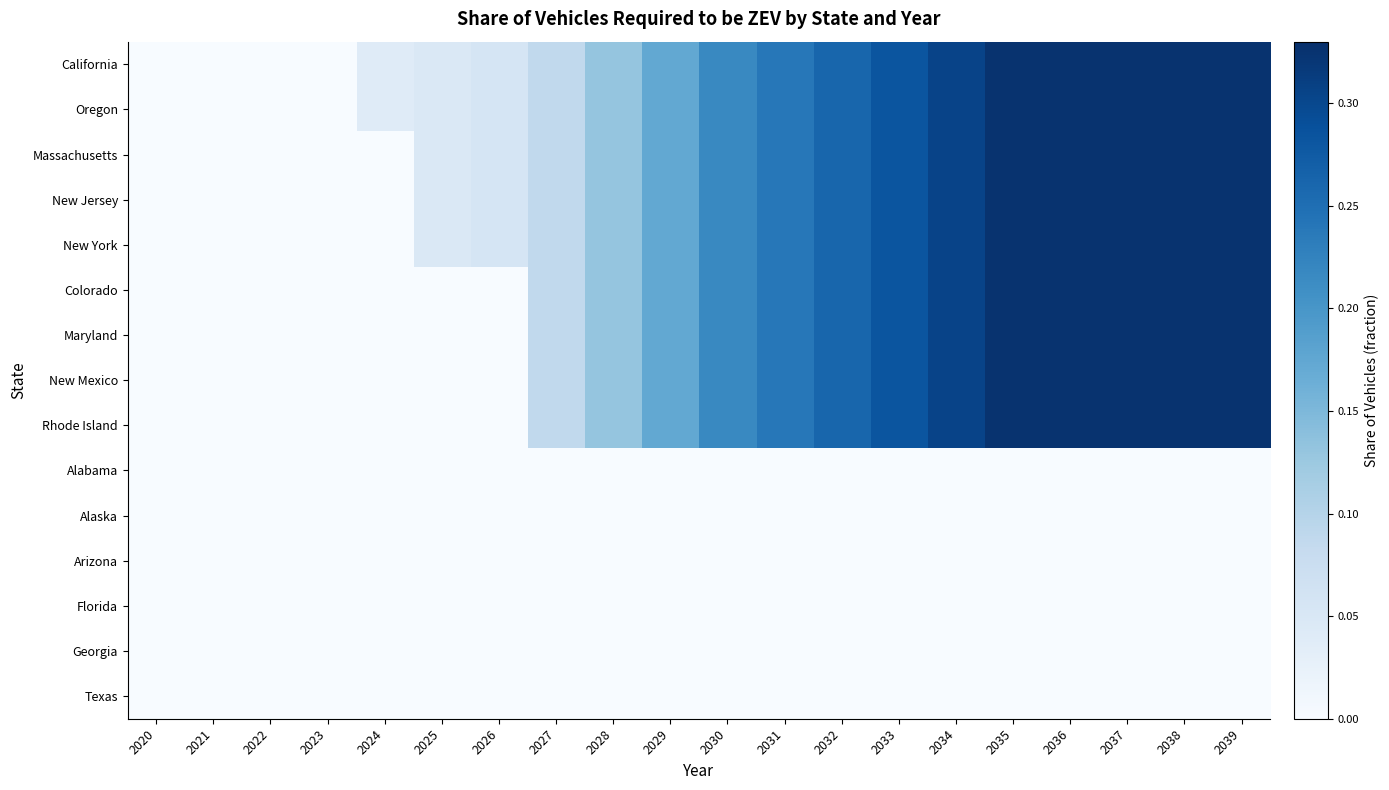

Which series has the largest total across all categories?

California